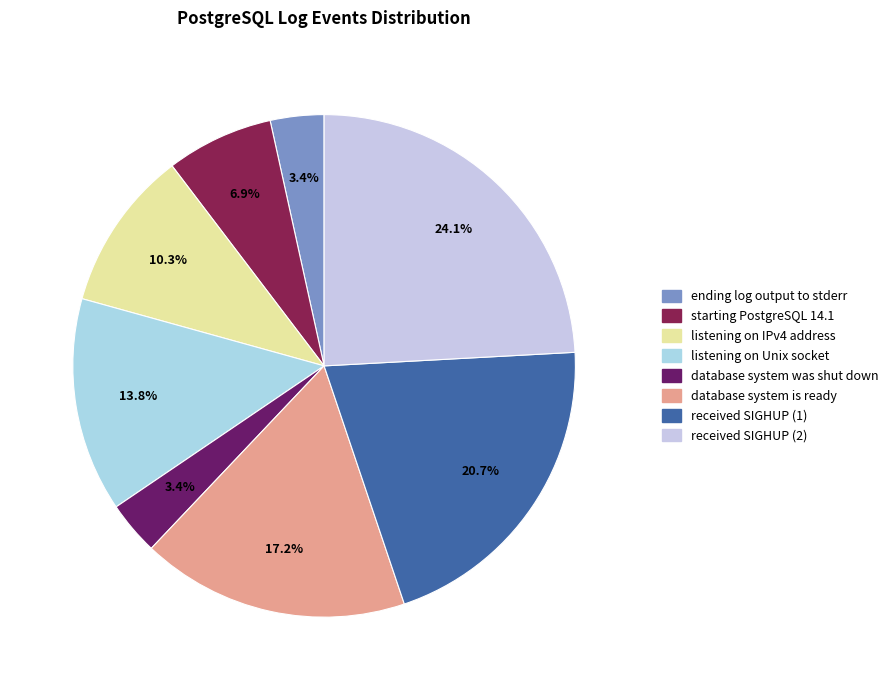

To the nearest percent, what is the difference between the largest and smallest slice percentages?

21%